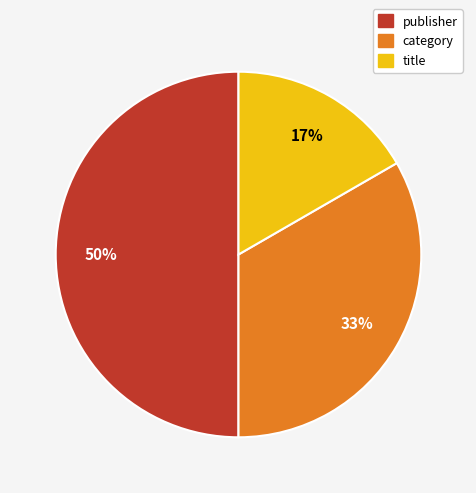

Combined, do title and publisher account for over 50%?

Yes